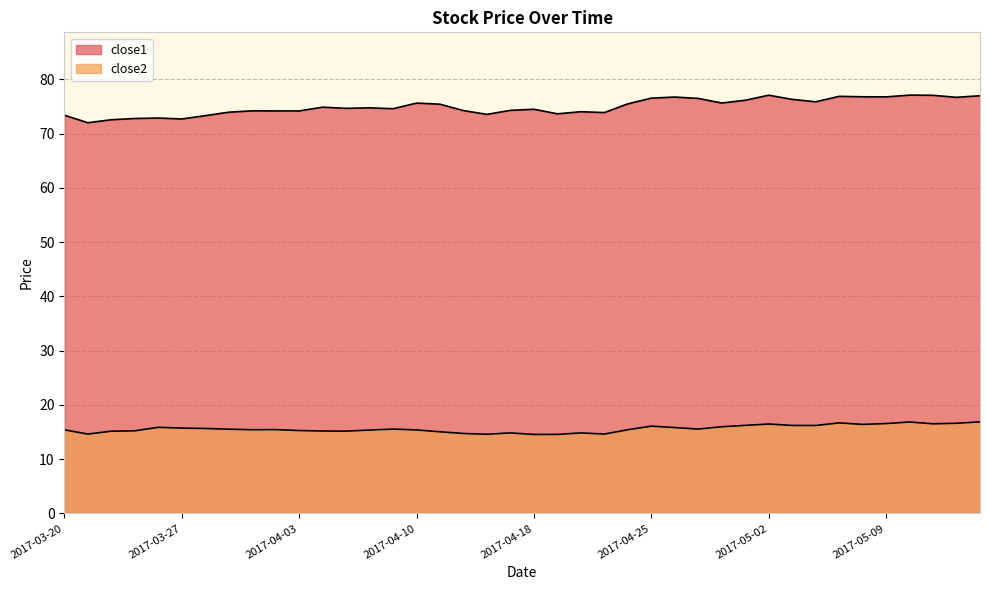

True or false: close2 and close1 intersect in this chart.

False